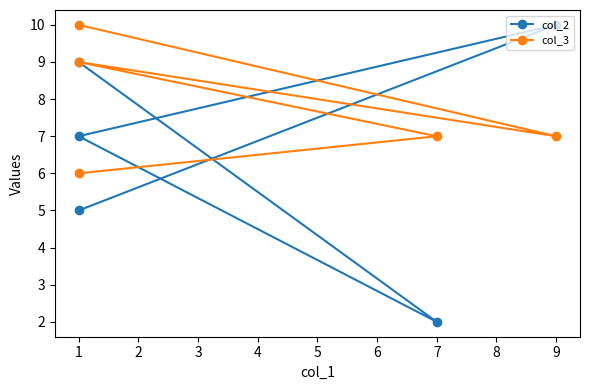

Which series has the widest spread of values?

col_2